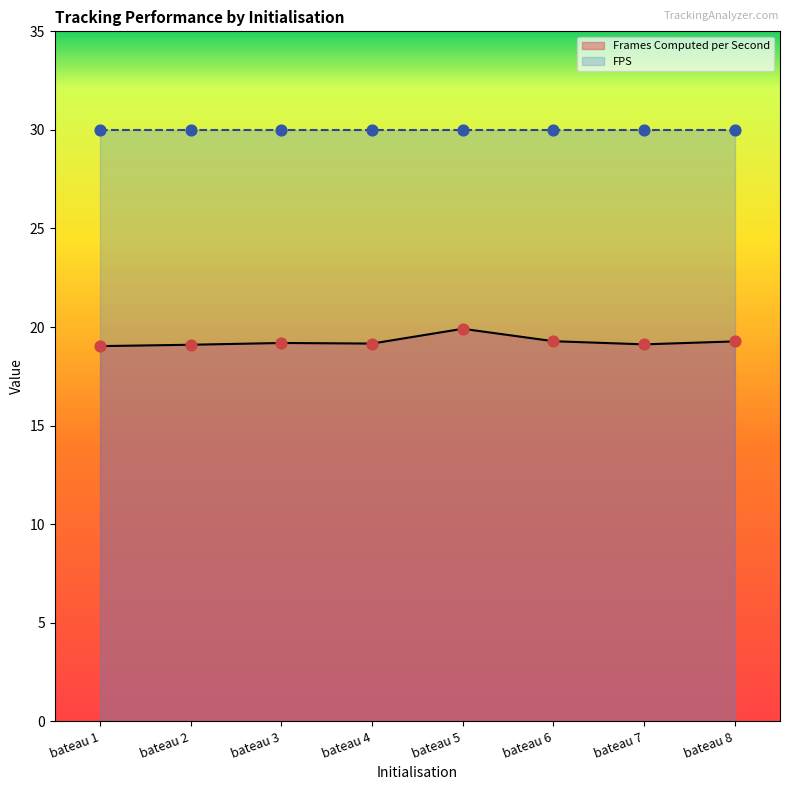

Which series reaches the minimum Y coordinate?

Frames Computed per Second